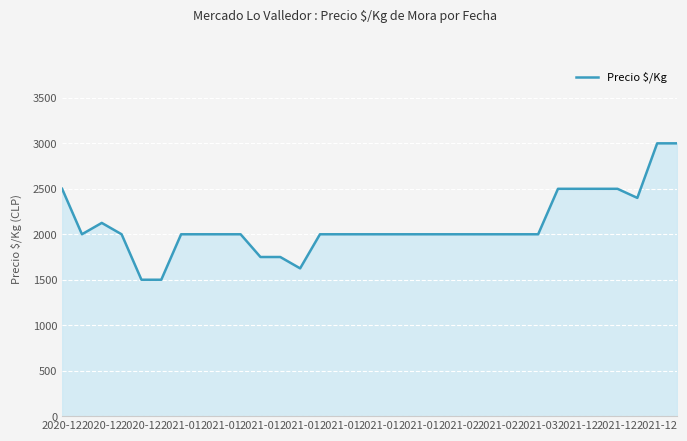

What is the smallest value displayed?

1500